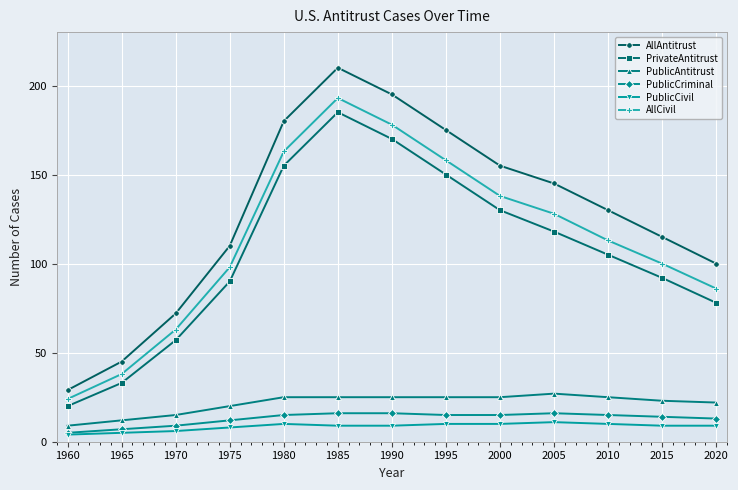

True or false: PublicCriminal has a value of 12 at 1975.

True